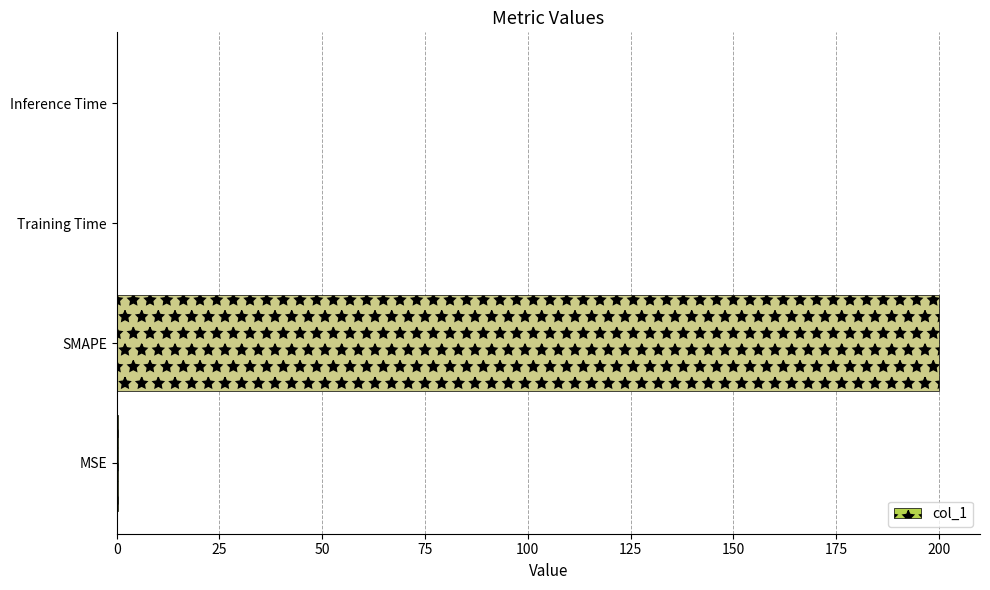

Count the number of data series in this chart.

1